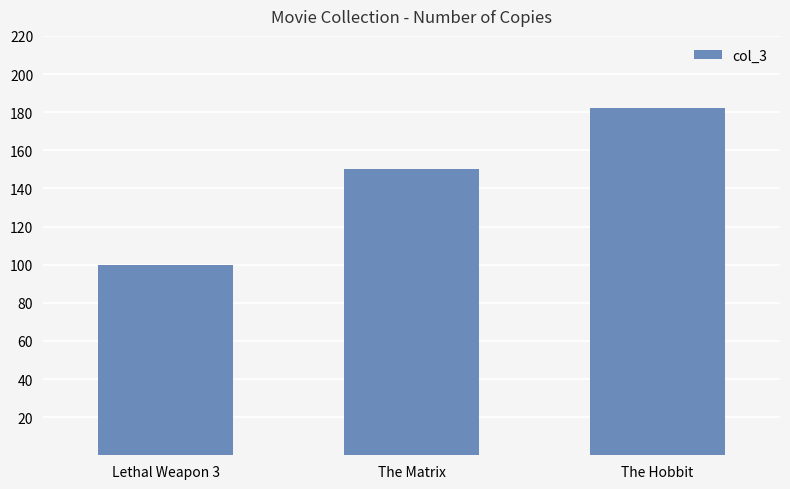

What is the maximum value shown in the chart?

182